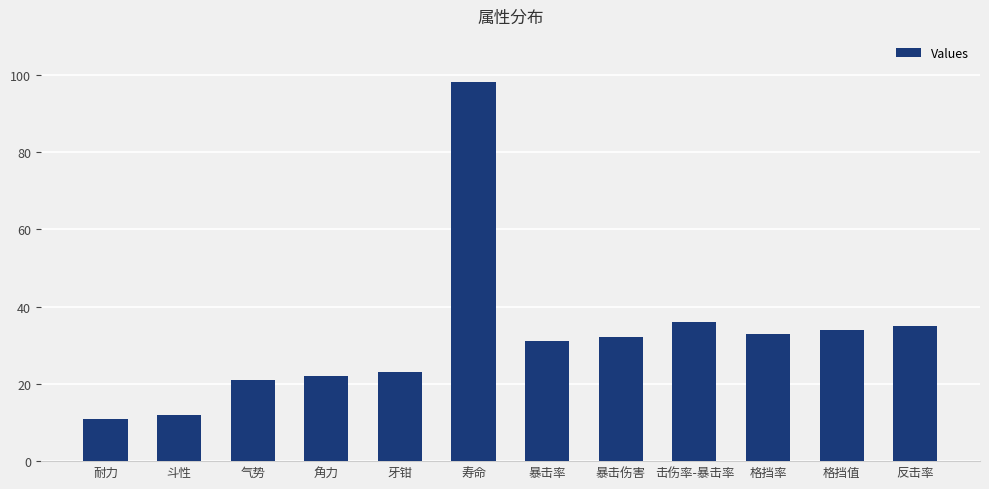

Count the number of categories in the chart.

12